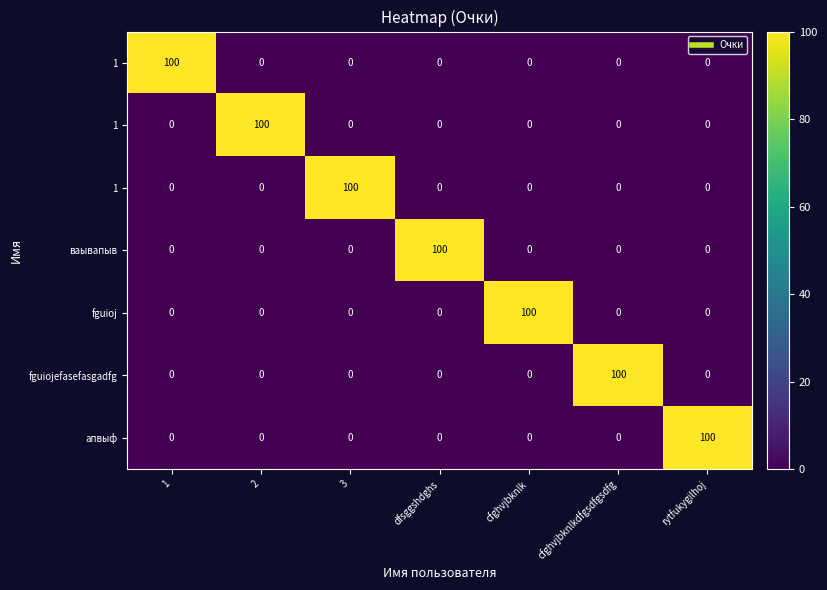

Which has a higher value, cfghvjbknlk or 1?

1